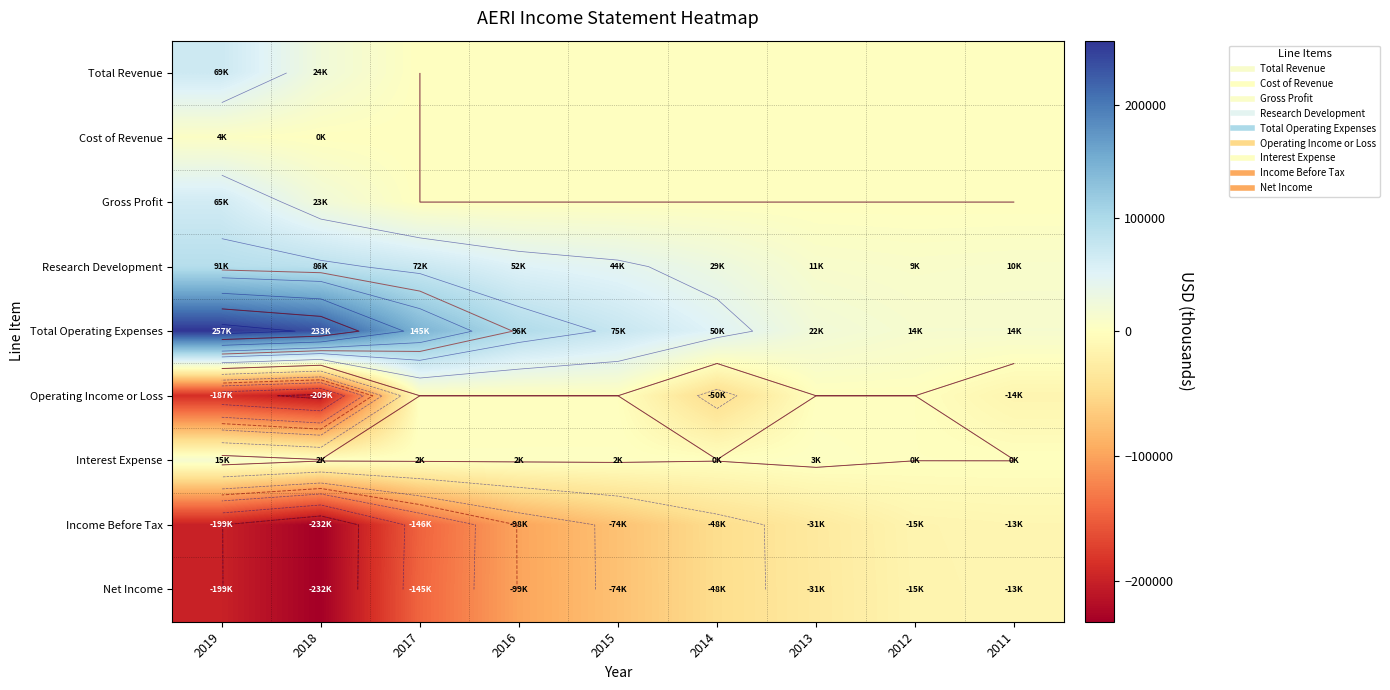

What is the spread (max minus min) of values at 2011?

28400